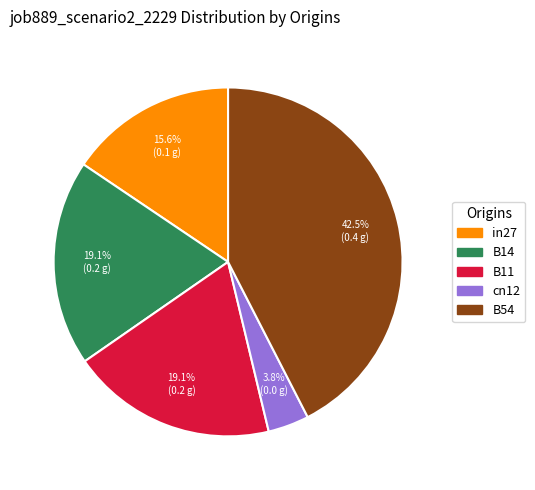

Which category has the biggest portion of the pie?

B54